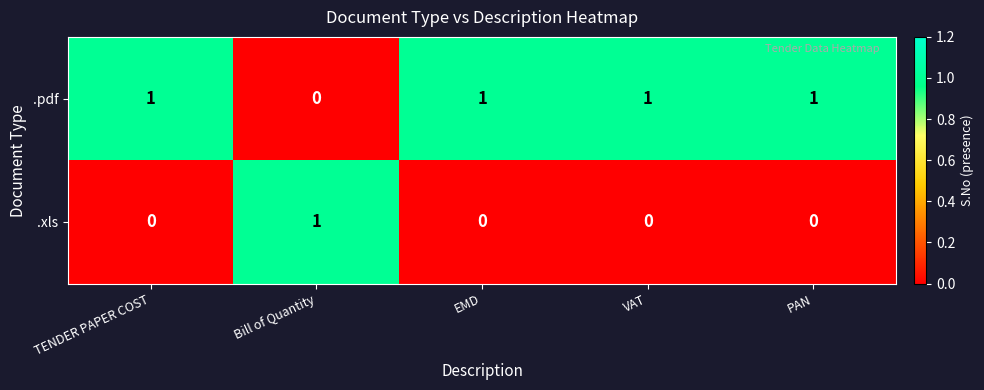

Which series has the largest total across all categories?

.pdf